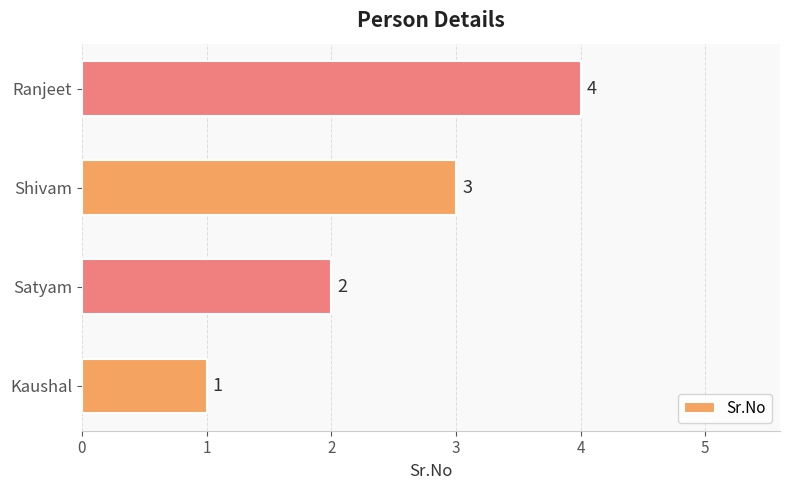

Which has a higher value, Kaushal or Shivam?

Shivam